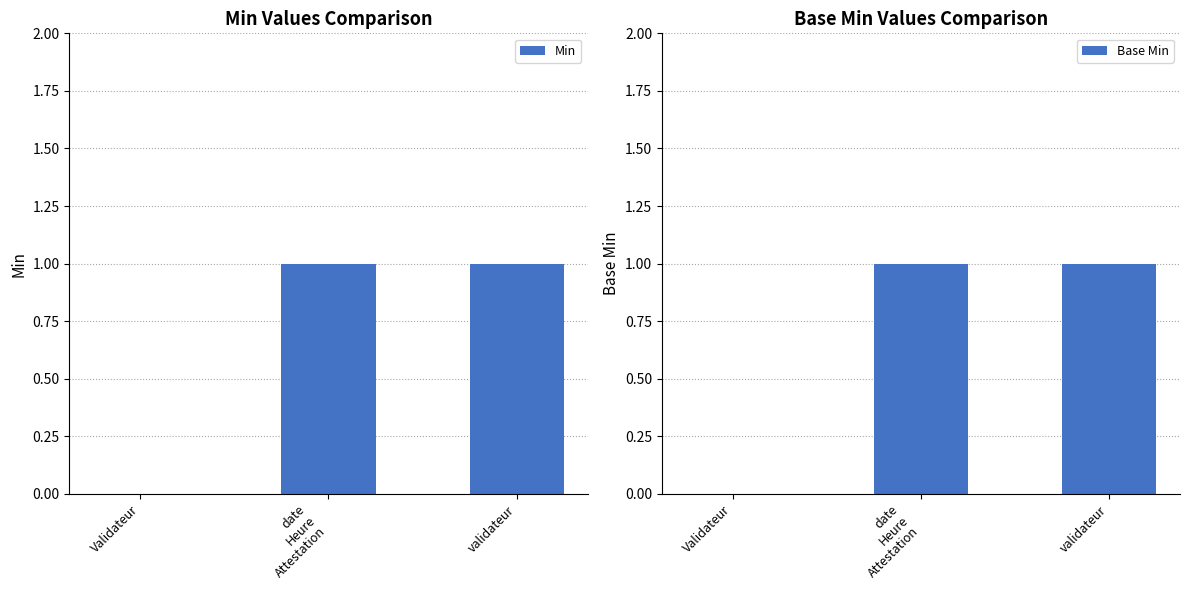

Does the chart contain stacked bars?

No